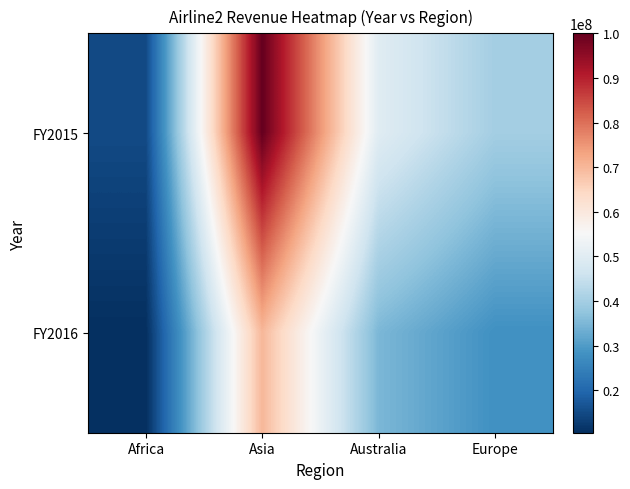

Reading right to left, extract all data points from this chart.

FY2015: Europe=40000000	Australia=50000000	Asia=100000000	Africa=15000000
FY2016: Europe=28000000	Australia=35000000	Asia=70000000	Africa=10500000